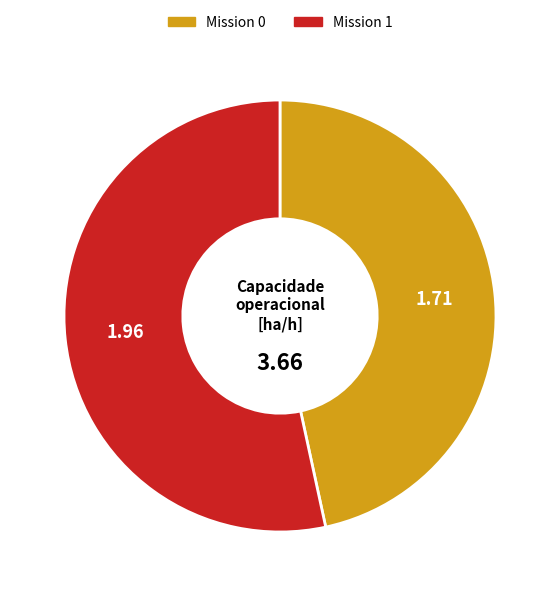

Between Mission 1 and Mission 0, which is larger?

Mission 1